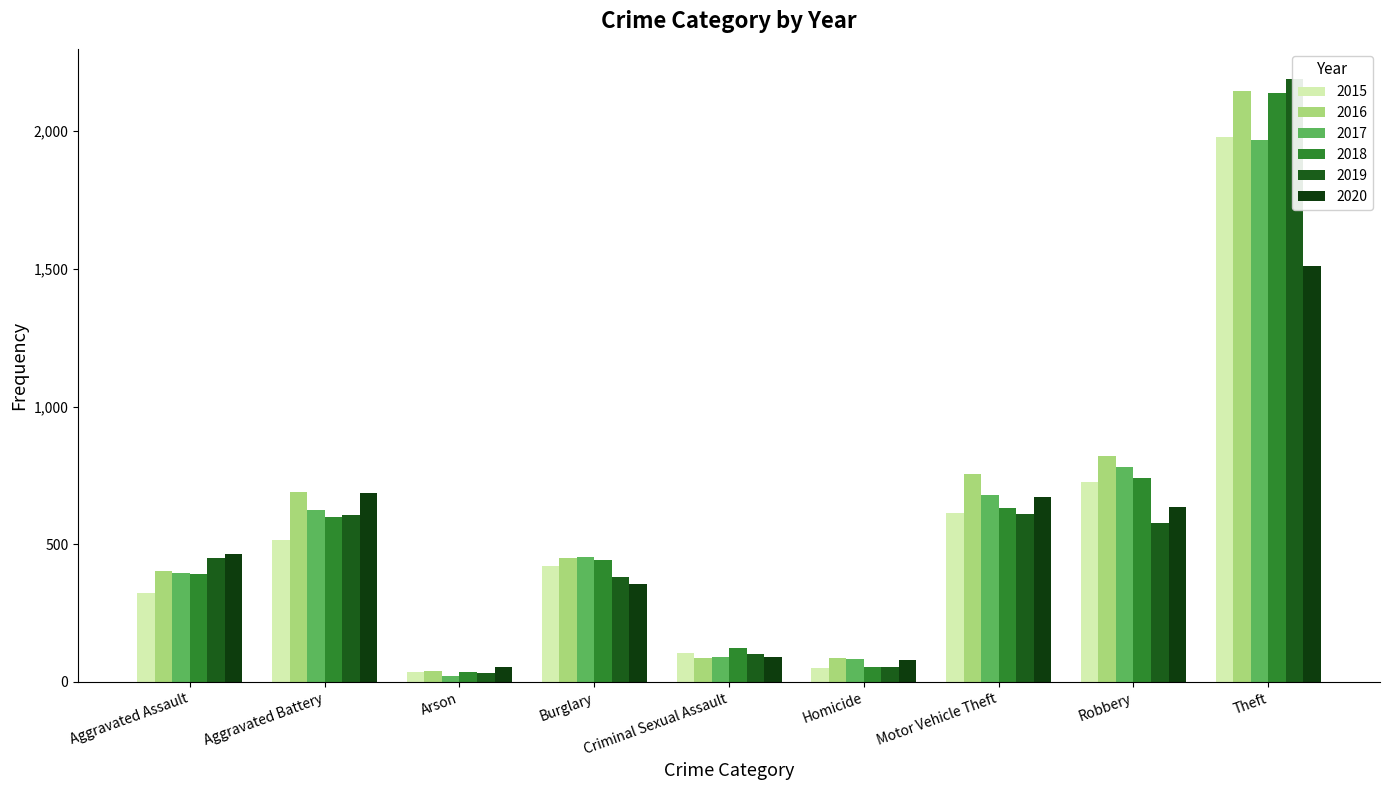

Reading left to right, transcribe all the data shown in this chart.

2015: Aggravated Assault=323	Aggravated Battery=515	Arson=35	Burglary=421	Criminal Sexual Assault=105	Homicide=50	Motor Vehicle Theft=614	Robbery=726	Theft=1981
2016: Aggravated Assault=402	Aggravated Battery=691	Arson=40	Burglary=451	Criminal Sexual Assault=87	Homicide=87	Motor Vehicle Theft=756	Robbery=819	Theft=2148
2017: Aggravated Assault=396	Aggravated Battery=623	Arson=23	Burglary=453	Criminal Sexual Assault=91	Homicide=82	Motor Vehicle Theft=680	Robbery=780	Theft=1968
2018: Aggravated Assault=392	Aggravated Battery=600	Arson=37	Burglary=443	Criminal Sexual Assault=123	Homicide=56	Motor Vehicle Theft=631	Robbery=741	Theft=2140
2019: Aggravated Assault=452	Aggravated Battery=608	Arson=32	Burglary=383	Criminal Sexual Assault=102	Homicide=53	Motor Vehicle Theft=611	Robbery=577	Theft=2190
2020: Aggravated Assault=466	Aggravated Battery=686	Arson=55	Burglary=357	Criminal Sexual Assault=89	Homicide=81	Motor Vehicle Theft=673	Robbery=637	Theft=1512